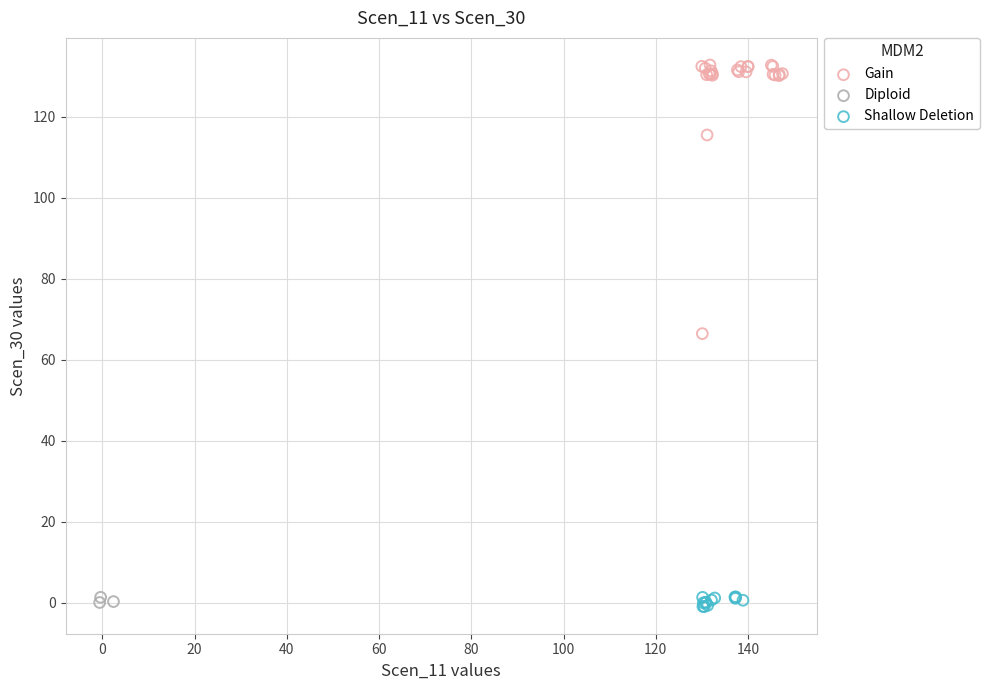

Which series contains the highest Y value?

Gain